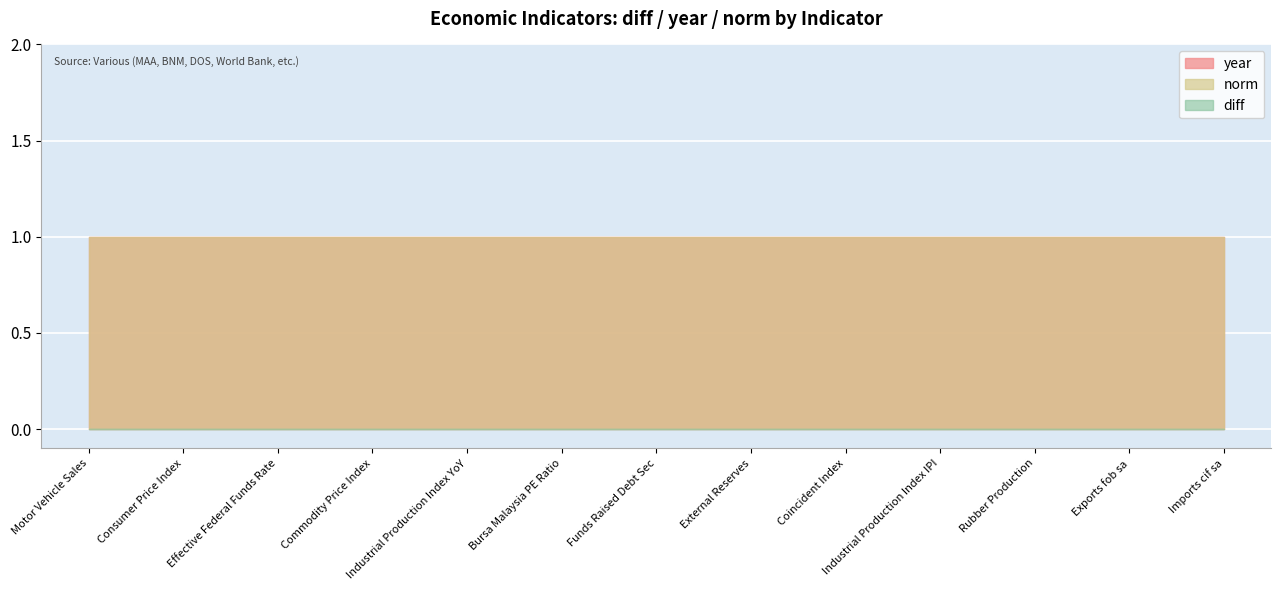

Which has a higher value, Rubber Production or External Reserves?

Rubber Production